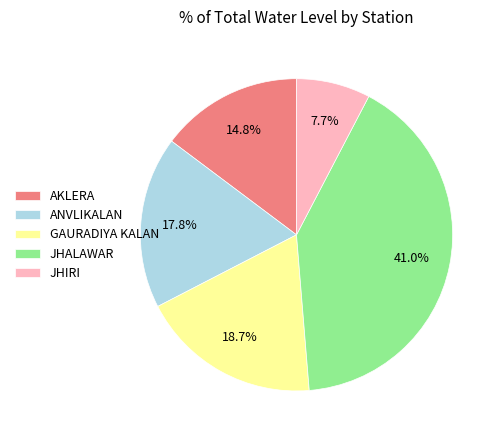

To the nearest percent, what is the difference between the largest and smallest slice percentages?

33%